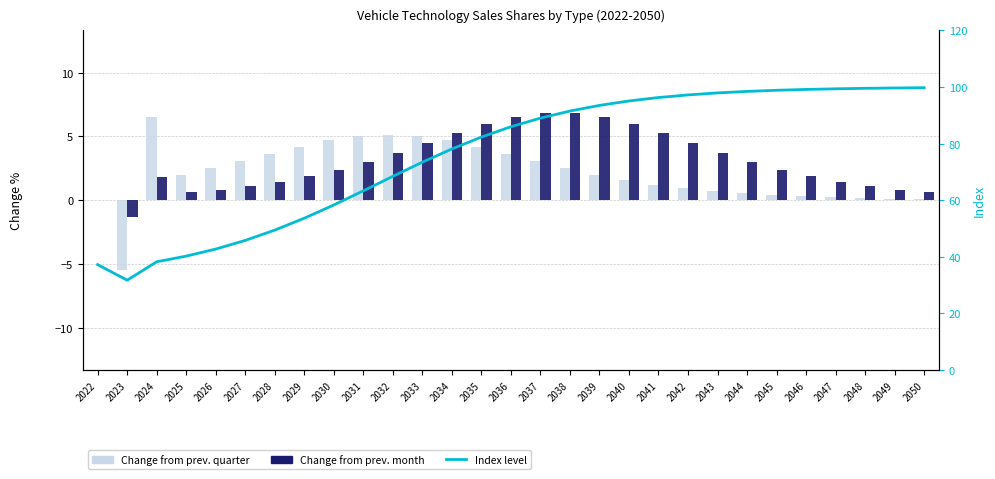

How many data points in Change from prev. month are less than 2?

13